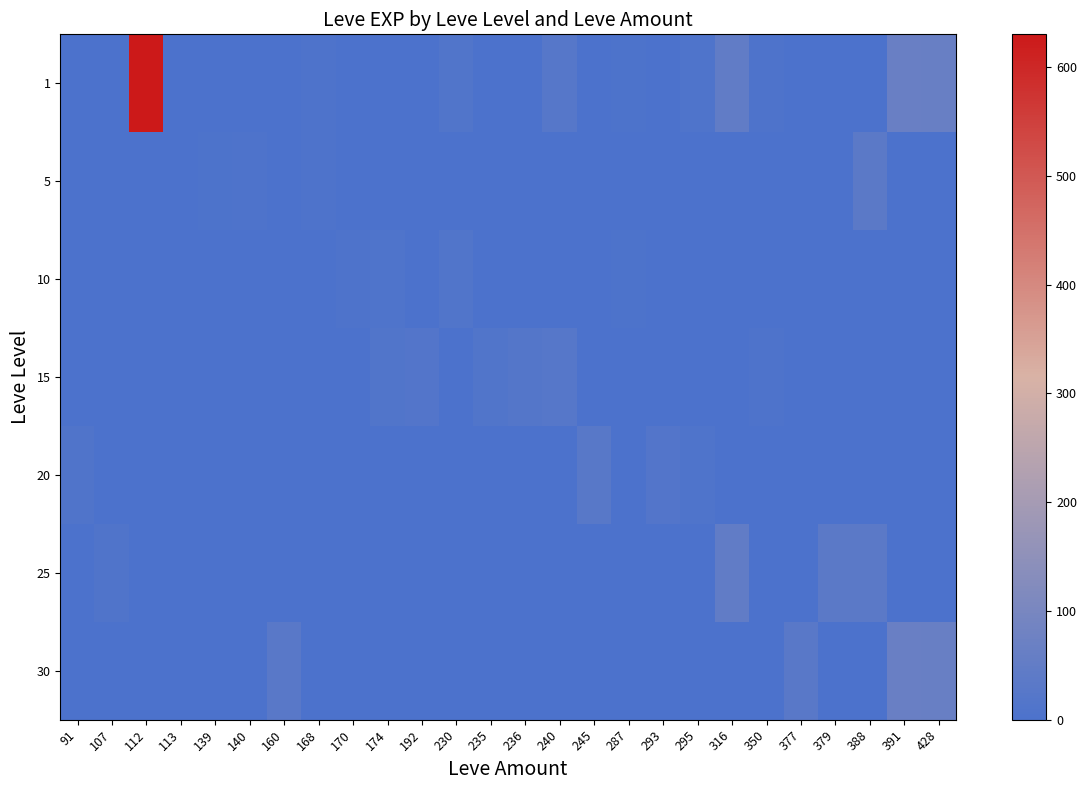

How many series are shown in this chart?

7